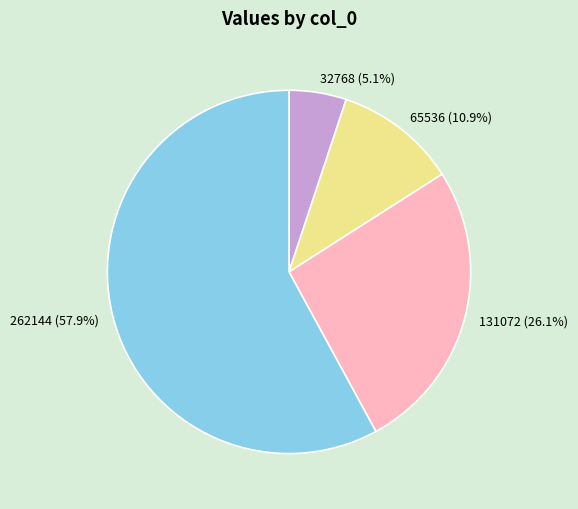

Between 32768 and 65536, which is larger?

65536